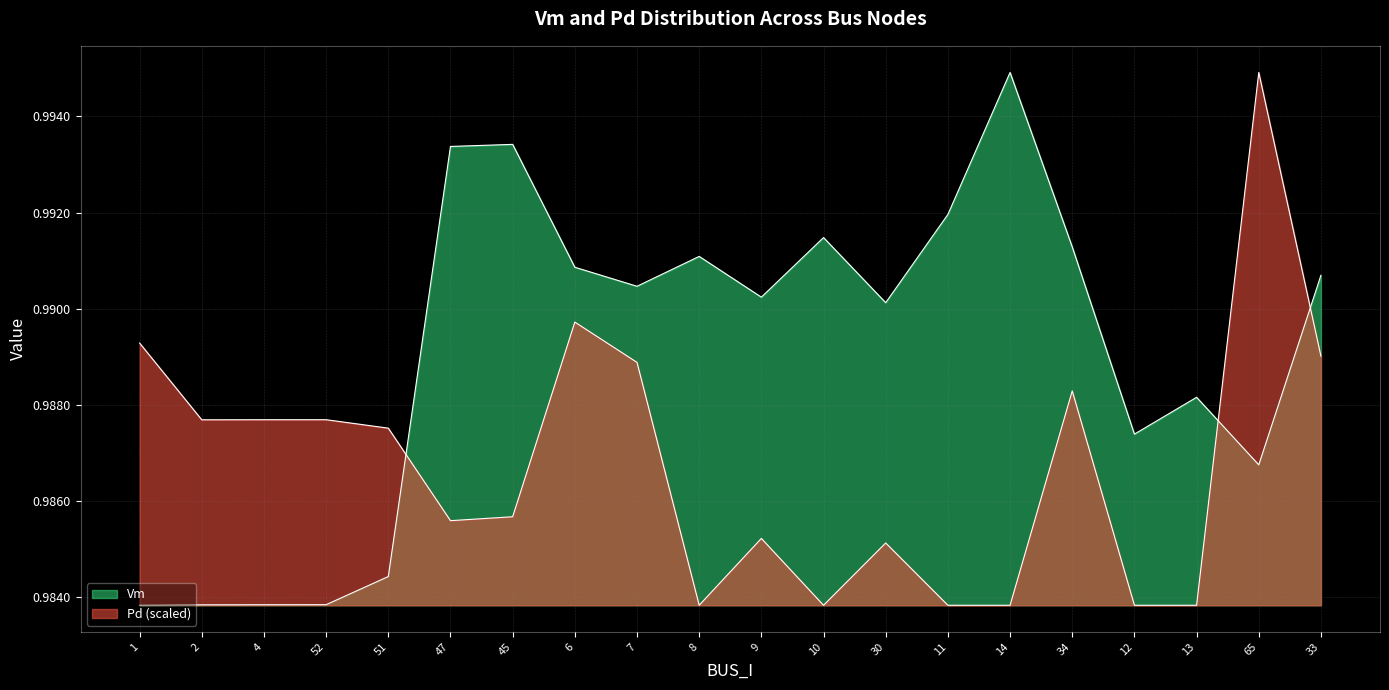

True or false: Pd has a value of 1.0 at 51.

True